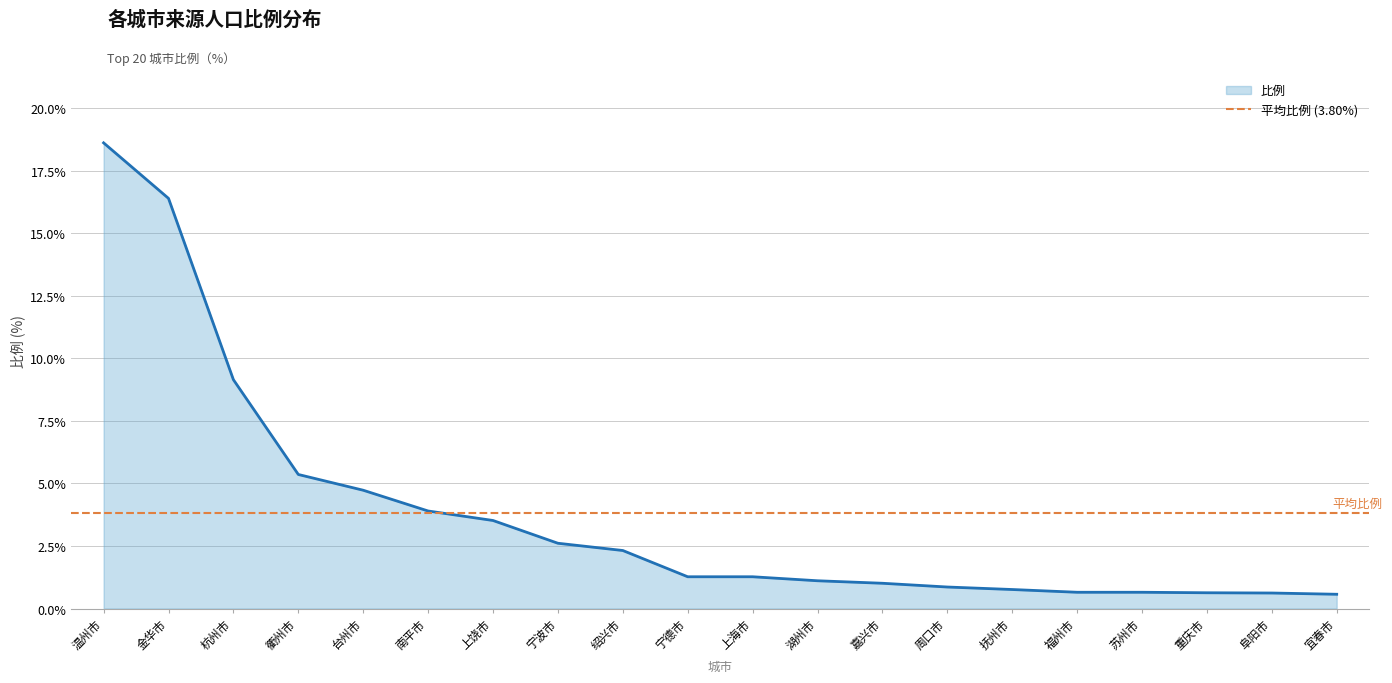

True or false: there are more than 0 points higher than both neighbors.

False